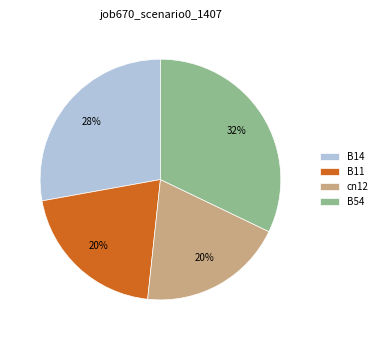

Is it true that cn12 is 28% of the pie?

False